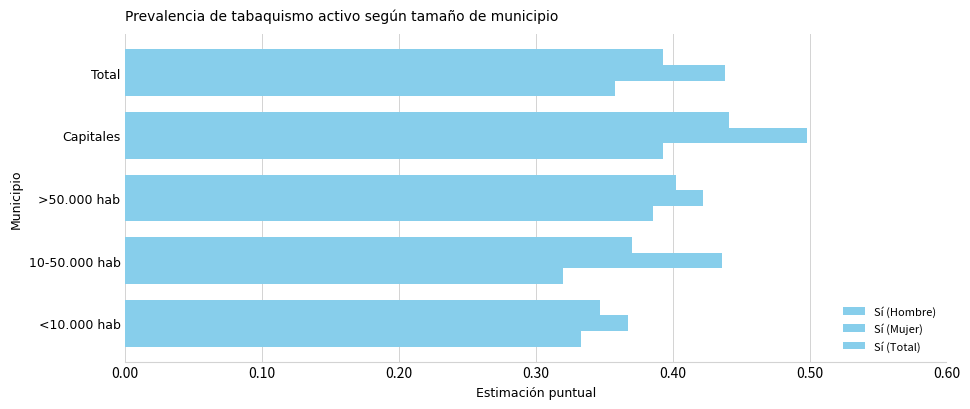

How many data points does each series have?

5